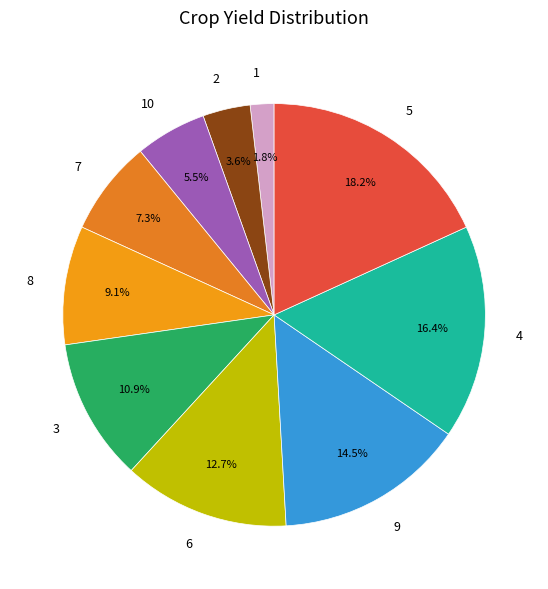

To the nearest percent, what portion does 5 represent?

18%